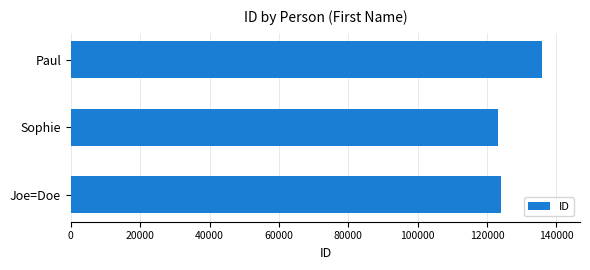

Are the bars grouped side by side (vs. stacked)?

No